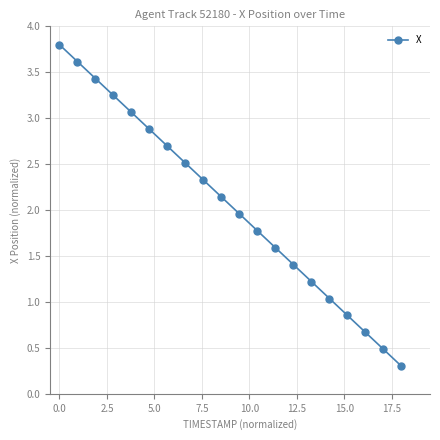

What is the difference between the maximum and second lowest values?

3.3